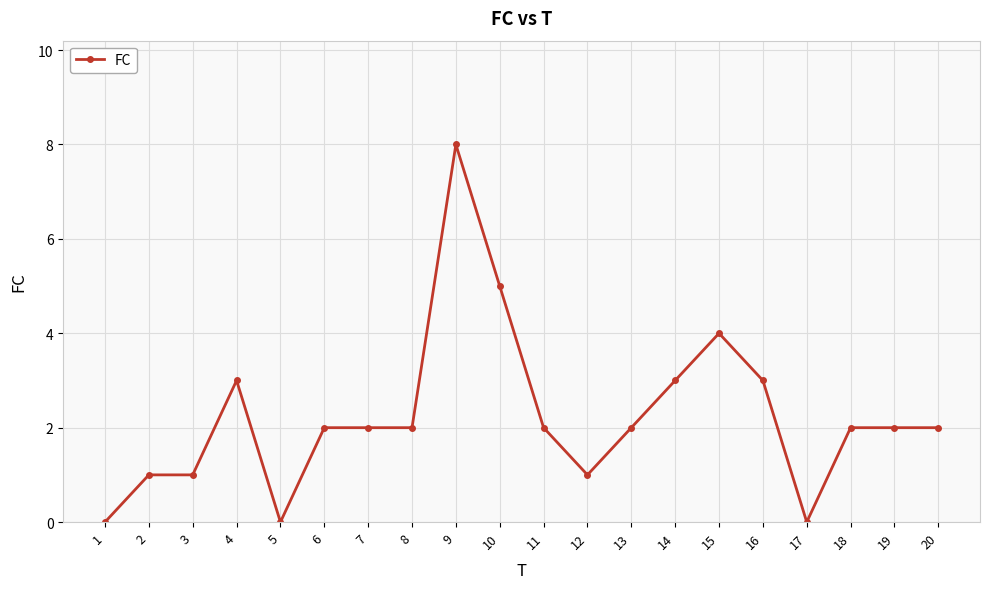

What is the ratio of the value at 4 to the value at 11?

1.5